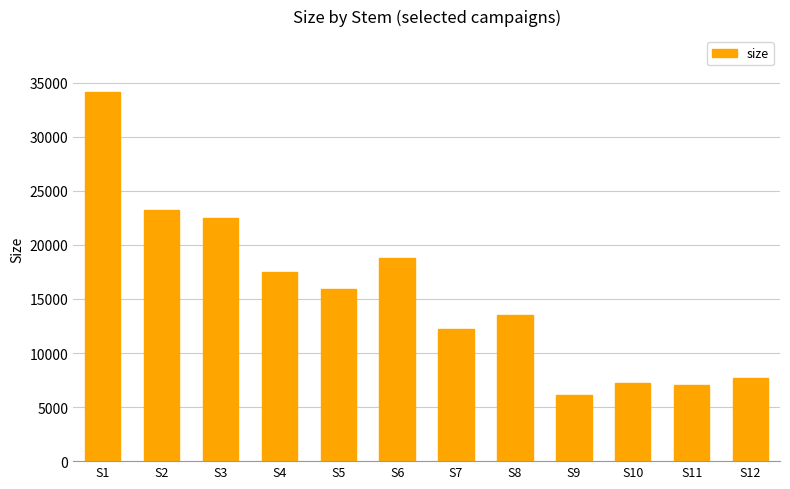

How many data points does each series have?

12